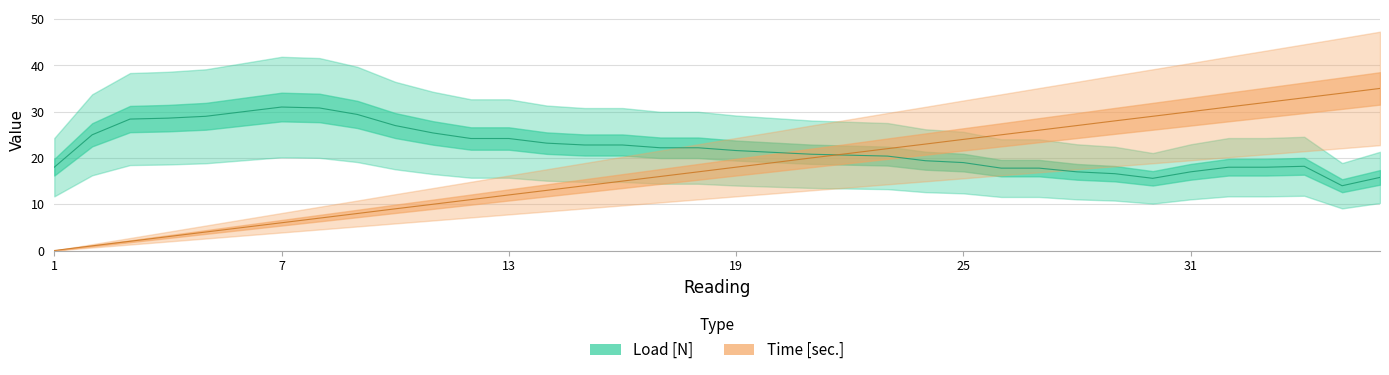

Reading left to right, extract all data points from this chart.

Load [N]: 1=18.0	2=25.0	3=28.4	4=28.6	5=29.0	6=30.0	7=31.0	8=30.8	9=29.4	10=27.0	11=25.4	12=24.2	13=24.2	14=23.2	15=22.8	16=22.8	17=22.2	18=22.2	19=21.6	20=21.2	21=20.8	22=20.6	23=20.4	24=19.4	25=19.0	26=17.8	27=17.8	28=17.0	29=16.6	30=15.6	31=17.0	32=18.0	33=18.0	34=18.2	35=14.0	36=15.8
Time [sec.]: 1=0.0	2=1.0	3=2.0	4=3.0	5=4.0	6=5.0	7=6.0	8=7.0	9=8.0	10=9.0	11=10.0	12=11.0	13=12.0	14=13.0	15=14.0	16=15.0	17=16.0	18=17.0	19=18.0	20=19.0	21=20.0	22=21.0	23=22.0	24=23.0	25=24.0	26=25.0	27=26.0	28=27.0	29=28.0	30=29.0	31=30.0	32=31.0	33=32.0	34=33.0	35=34.0	36=35.0